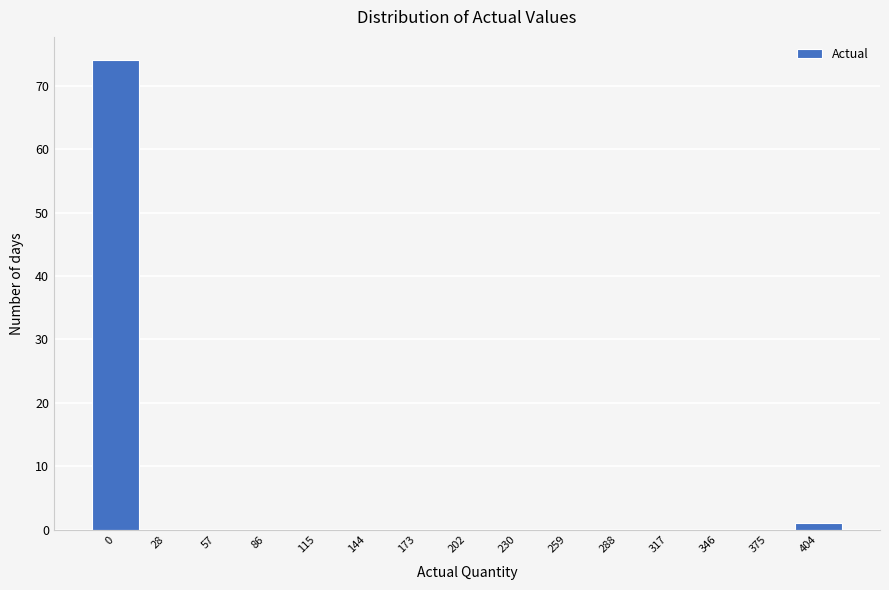

Reading left to right, extract all data points from this chart.

0=74	28=0	57=0	86=0	115=0	144=0	173=0	202=0	230=0	259=0	288=0	317=0	346=0	375=0	404=1